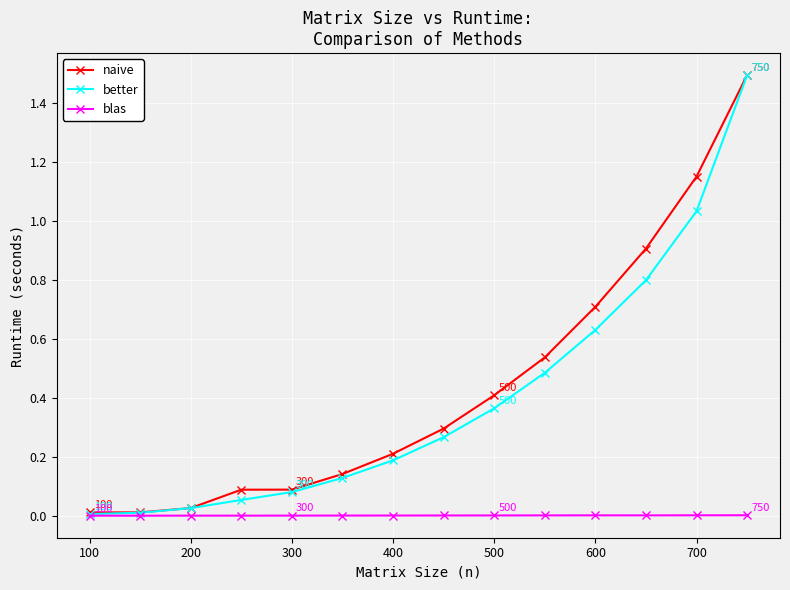

What is the highest value of the better series?

1.5